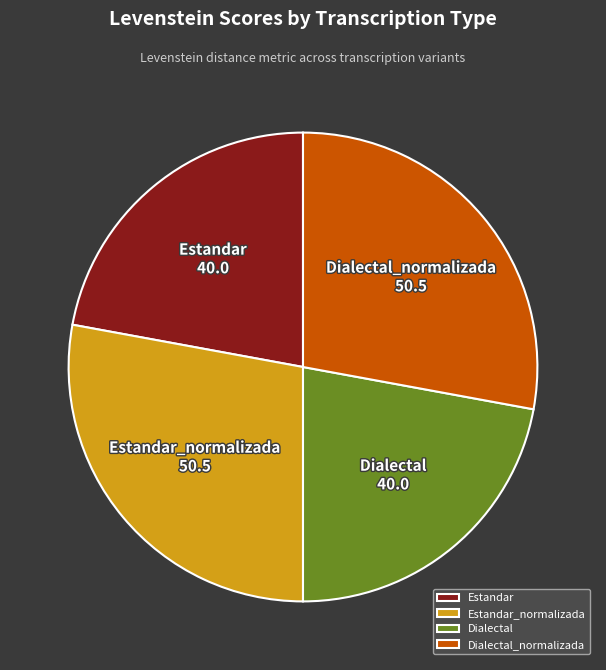

Is it true that Estandar is 22% of the pie?

True